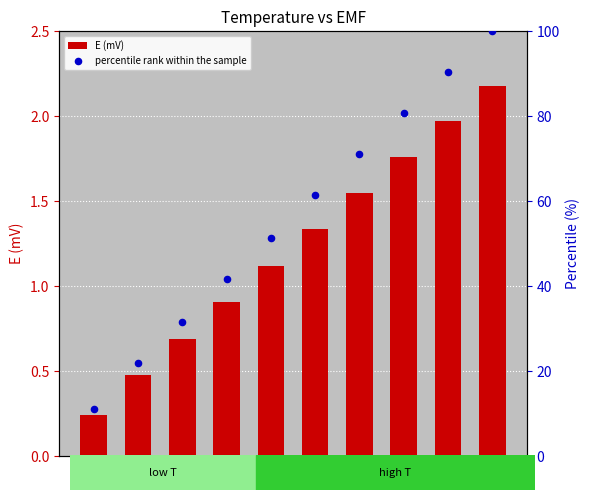

What is the total value across all series at 30?

22.5